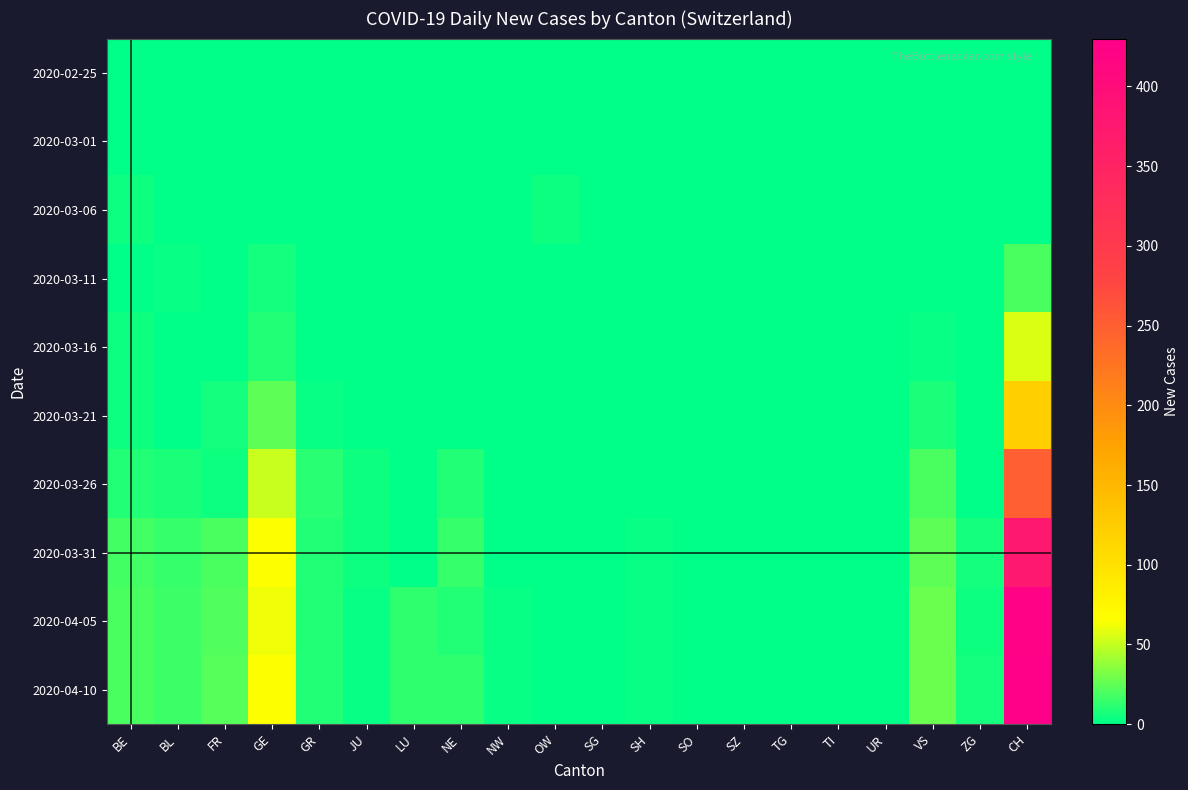

Reading left to right, transcribe all the data shown in this chart.

2020-02-25: BE=0	BL=0	FR=0	GE=0	GR=0	JU=0	LU=0	NE=0	NW=0	OW=0	SG=0	SH=0	SO=0	SZ=0	TG=0	TI=0	UR=0	VS=0	ZG=0	CH=0
2020-03-01: BE=0	BL=0	FR=0	GE=0	GR=0	JU=0	LU=0	NE=0	NW=0	OW=0	SG=0	SH=0	SO=0	SZ=0	TG=0	TI=0	UR=0	VS=0	ZG=0	CH=0
2020-03-06: BE=4	BL=0	FR=0	GE=0	GR=0	JU=0	LU=0	NE=0	NW=0	OW=4	SG=0	SH=0	SO=0	SZ=0	TG=0	TI=0	UR=0	VS=0	ZG=0	CH=0
2020-03-11: BE=1	BL=2	FR=0	GE=6	GR=0	JU=0	LU=0	NE=0	NW=0	OW=0	SG=0	SH=0	SO=0	SZ=0	TG=0	TI=0	UR=0	VS=0	ZG=0	CH=19
2020-03-16: BE=4	BL=0	FR=0	GE=10	GR=1	JU=0	LU=0	NE=0	NW=0	OW=0	SG=0	SH=0	SO=0	SZ=0	TG=0	TI=0	UR=0	VS=2	ZG=0	CH=57
2020-03-21: BE=4	BL=0	FR=6	GE=25	GR=3	JU=1	LU=0	NE=0	NW=0	OW=0	SG=0	SH=0	SO=0	SZ=0	TG=0	TI=0	UR=0	VS=8	ZG=0	CH=121
2020-03-26: BE=9	BL=8	FR=5	GE=52	GR=11	JU=4	LU=0	NE=9	NW=0	OW=0	SG=0	SH=1	SO=0	SZ=0	TG=0	TI=0	UR=0	VS=19	ZG=1	CH=249
2020-03-31: BE=18	BL=15	FR=20	GE=64	GR=10	JU=5	LU=0	NE=14	NW=1	OW=0	SG=0	SH=3	SO=0	SZ=0	TG=0	TI=0	UR=0	VS=24	ZG=6	CH=375
2020-04-05: BE=19	BL=16	FR=21	GE=62	GR=10	JU=3	LU=12	NE=10	NW=2	OW=0	SG=0	SH=3	SO=0	SZ=0	TG=0	TI=0	UR=0	VS=28	ZG=5	CH=420
2020-04-10: BE=20	BL=16	FR=22	GE=65	GR=10	JU=3	LU=13	NE=12	NW=2	OW=0	SG=0	SH=3	SO=0	SZ=0	TG=0	TI=0	UR=0	VS=27	ZG=6	CH=430